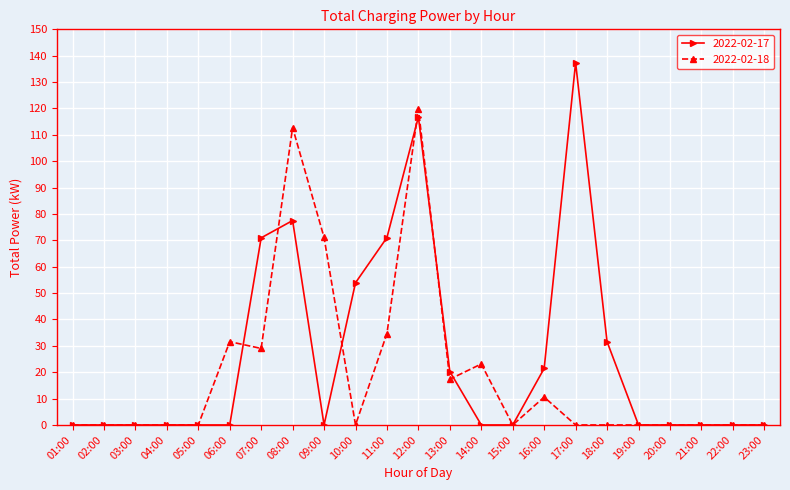

What is the value of the 2022-02-17 point at the 16th from the left?

21.4